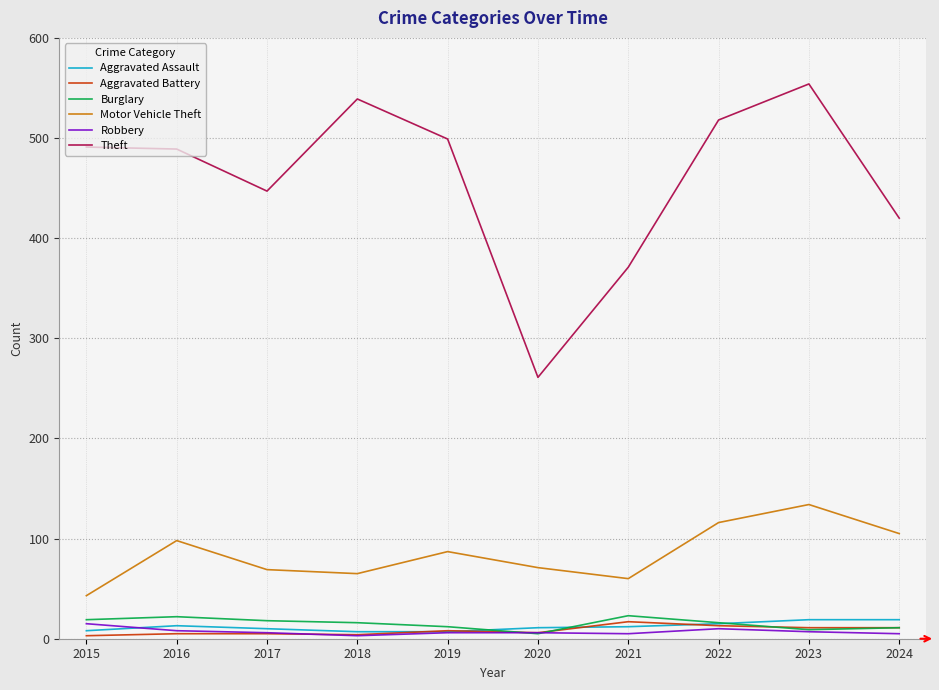

Which category has the highest value in the Theft series?

2023